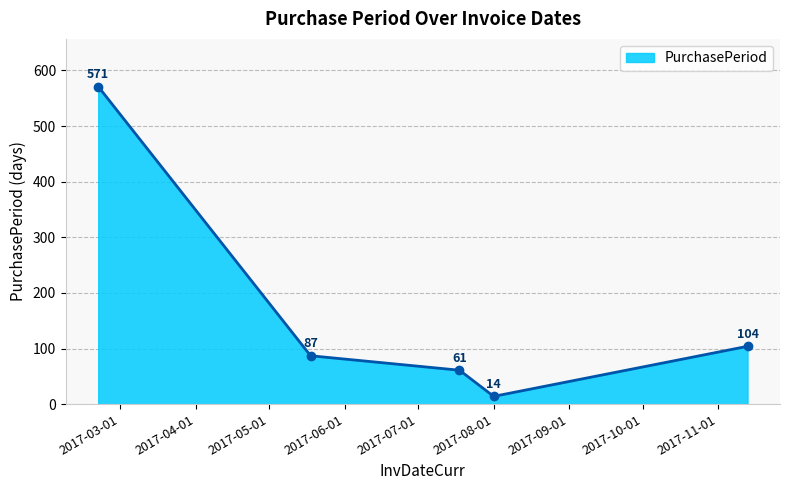

What is the greatest value displayed?

571